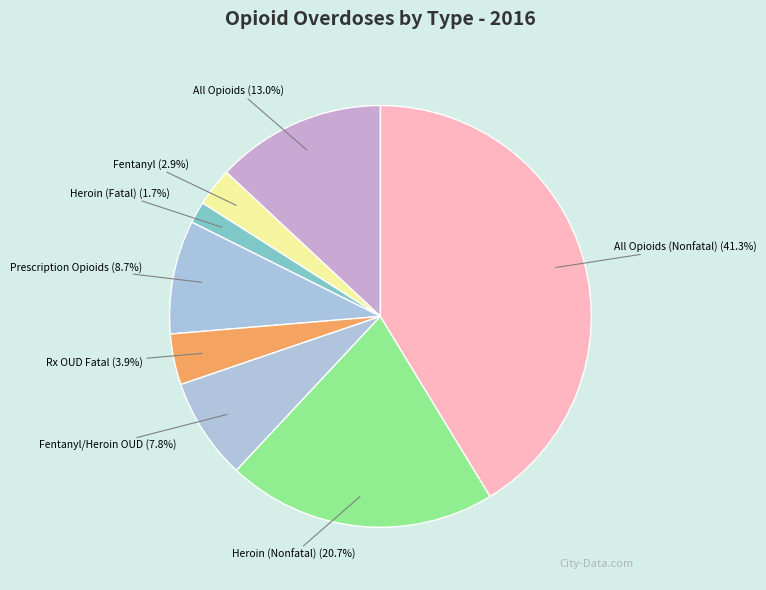

What percentage is NOT represented by Heroin (Nonfatal)?

79.3%